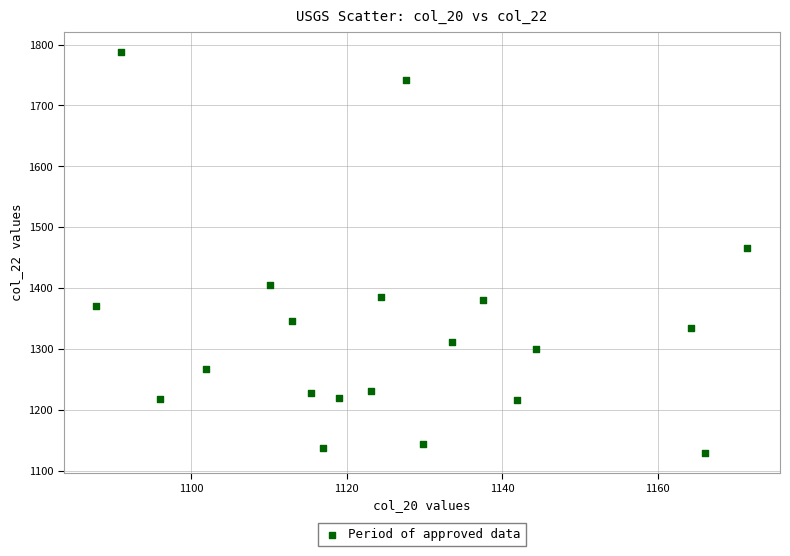

What Y value in the scatter plot is closest to 1458?

1466.7